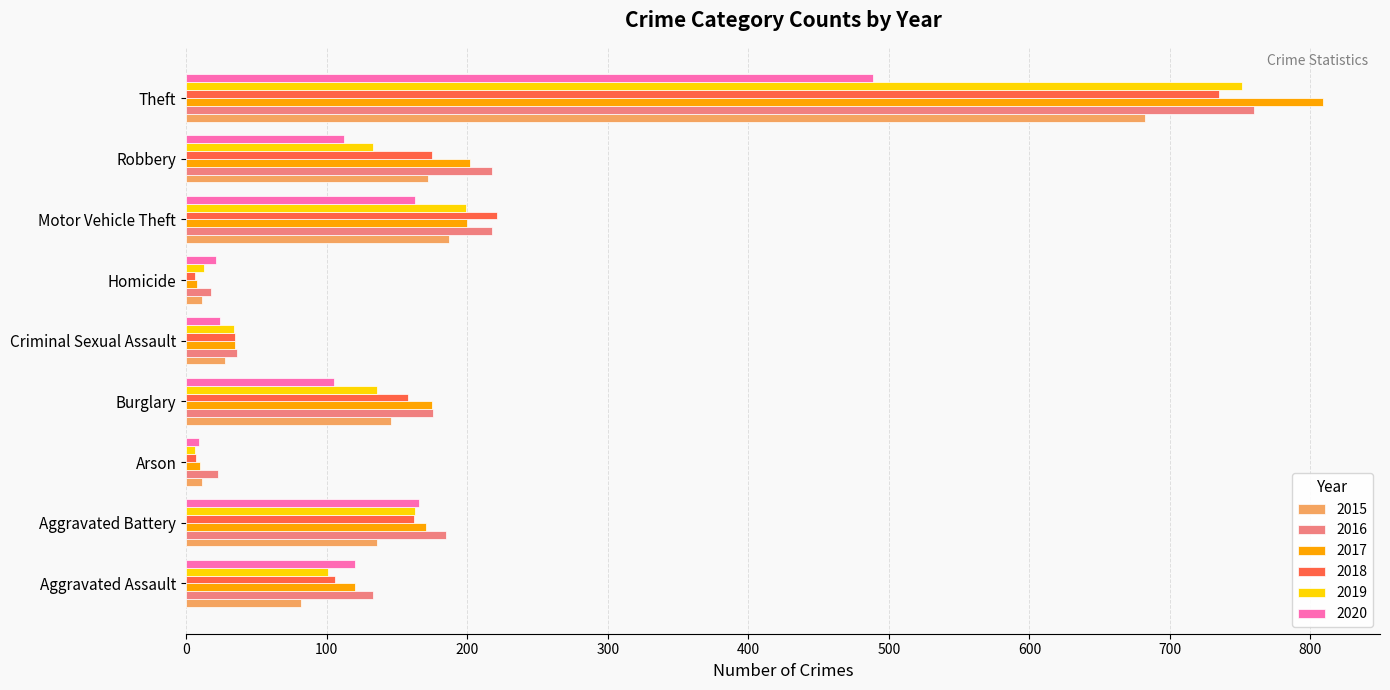

What are all the series names shown in the legend?

2015, 2016, 2017, 2018, 2019, 2020